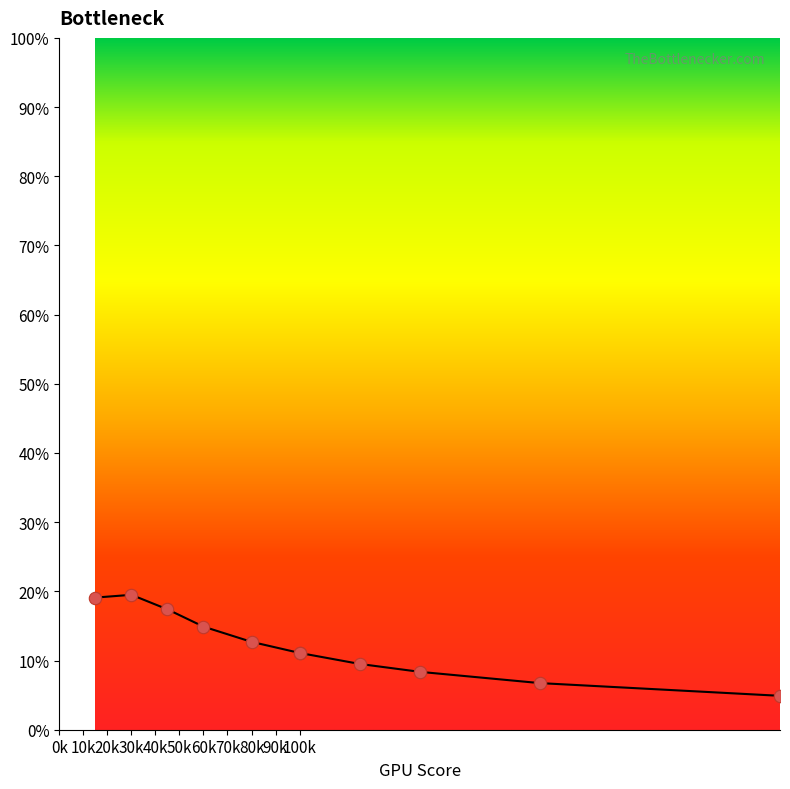

What is the ratio of the value at 15000.0 to the value at 100000.0?

1.7